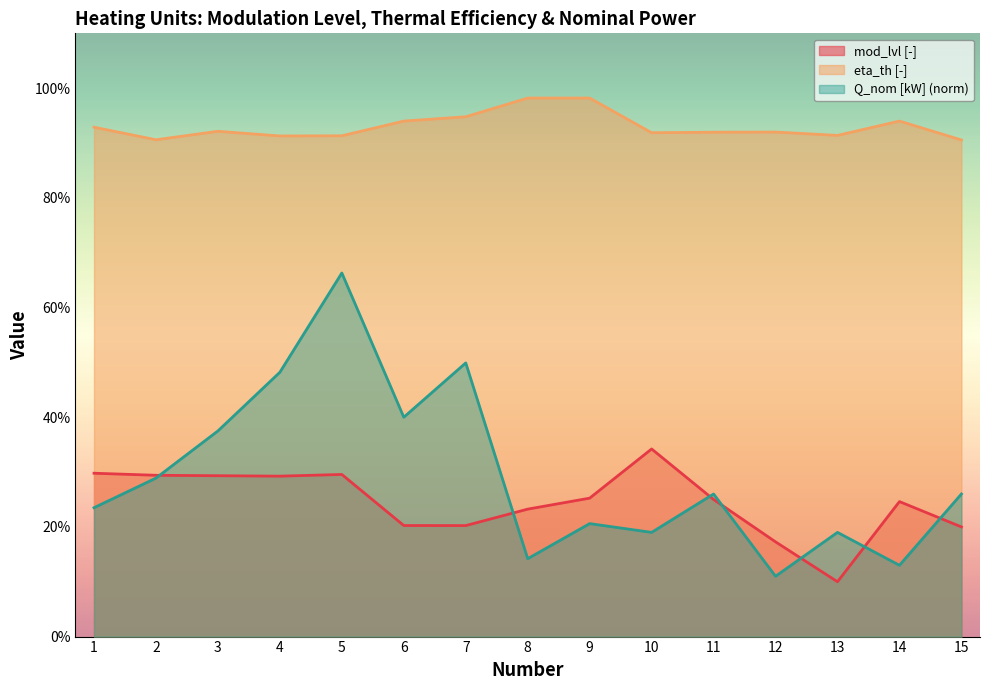

What is the difference between the maximum and minimum values in the Q_nom [kW] (norm) series?

0.6